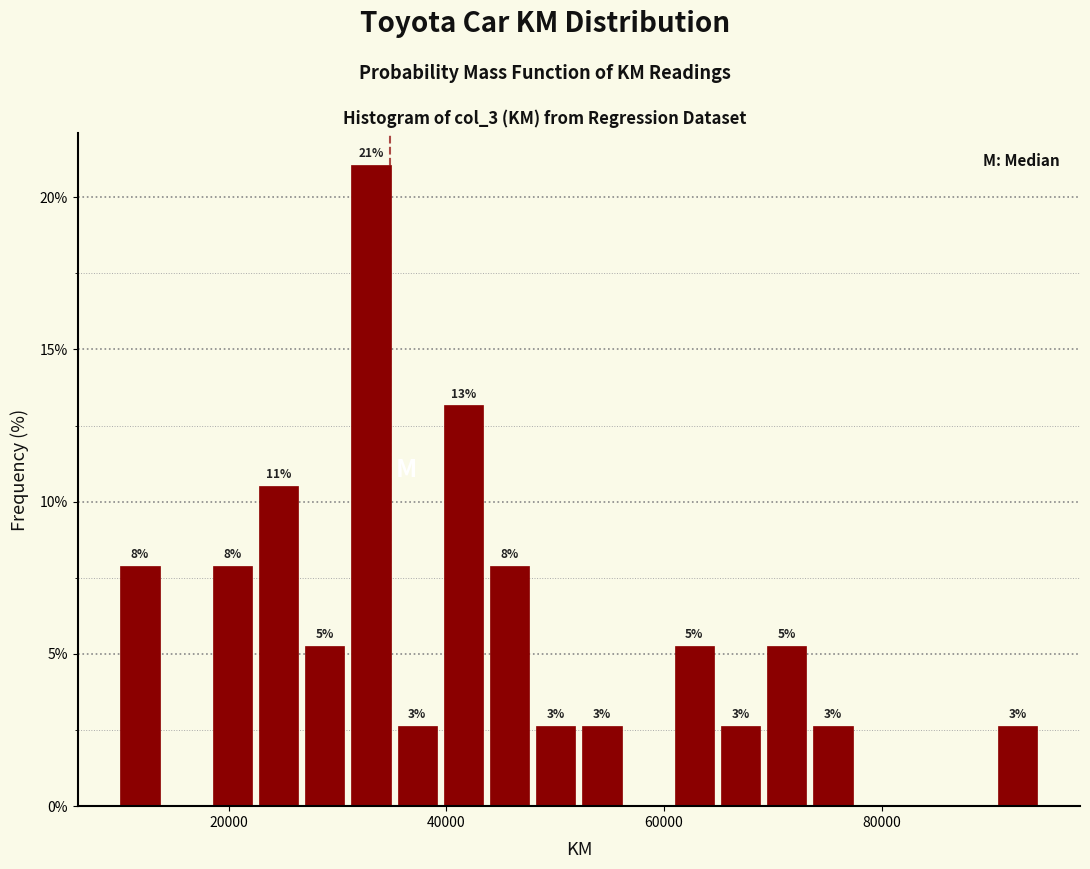

Read against the x-axis, roughly where is the centre of the tallest bar?

34000